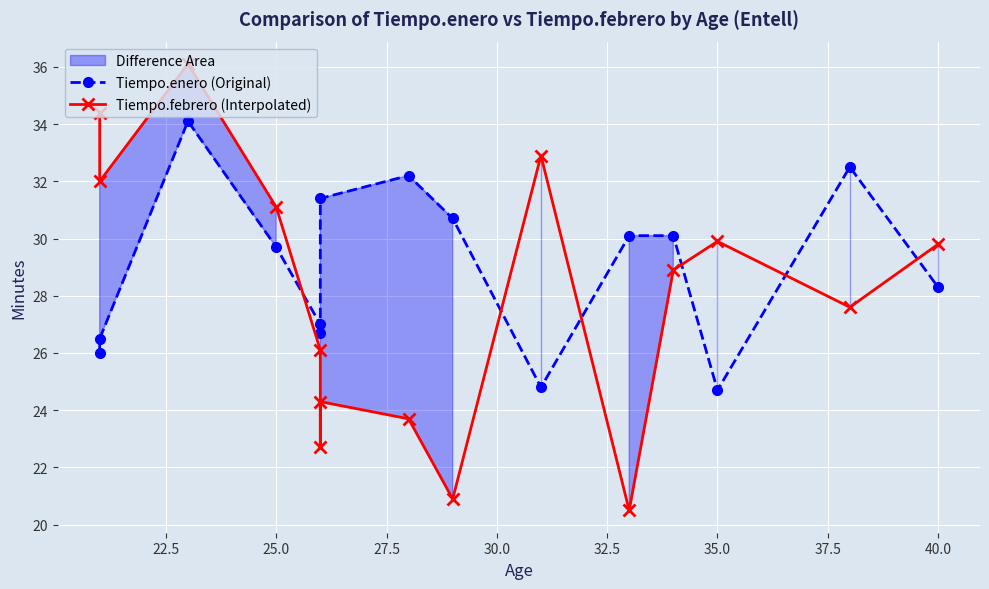

Rank the series by their maximum value, from lowest to highest.

Tiempo.enero (Original), Tiempo.febrero (Interpolated)